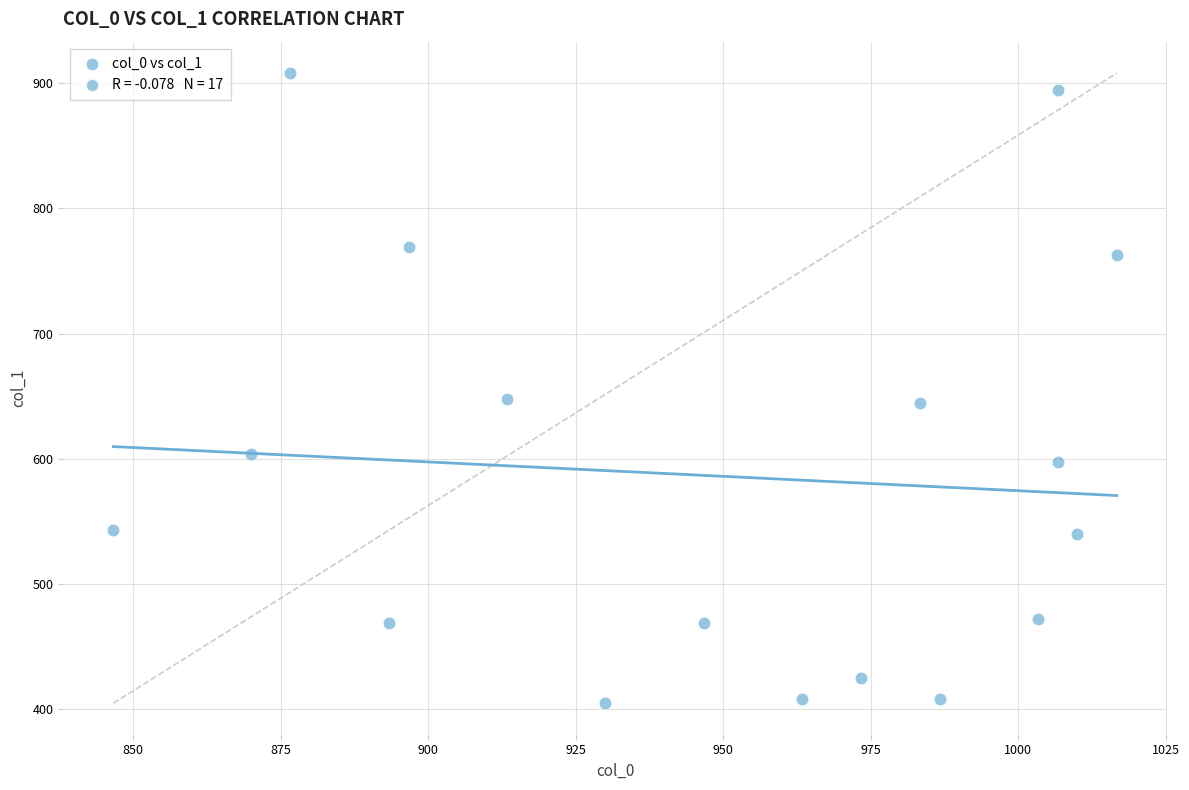

What is the range of X values (max minus min)?

170.0